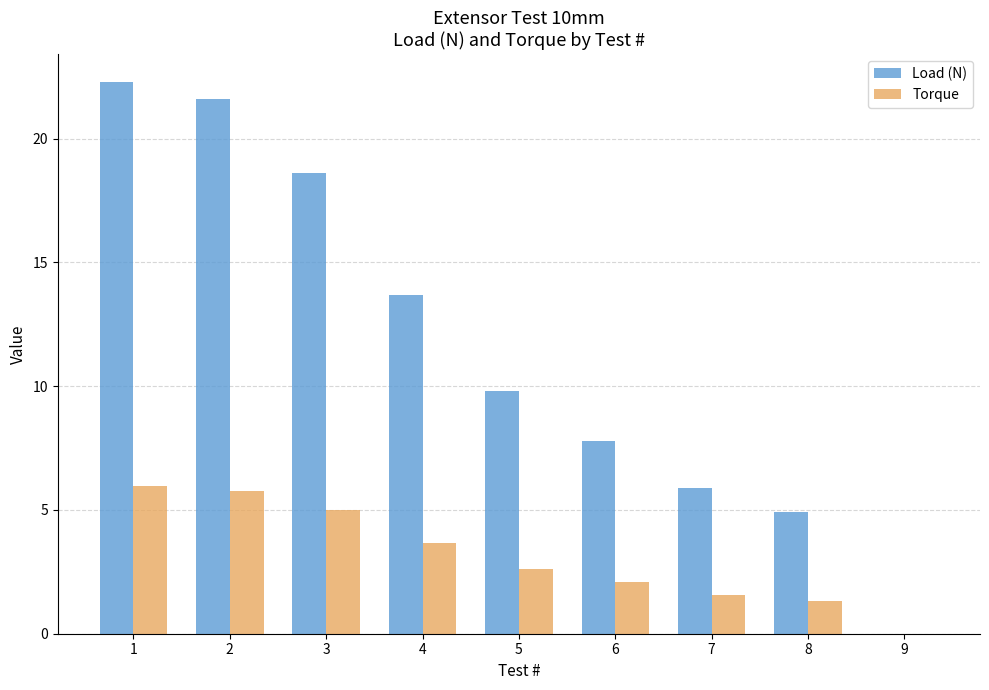

What is the sum of the Torque values at 5 and 9?

2.6